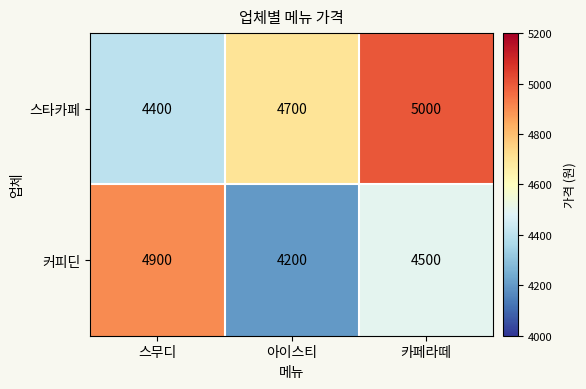

Read the 스타카페 value at 카페라떼, to the nearest 100.

5000